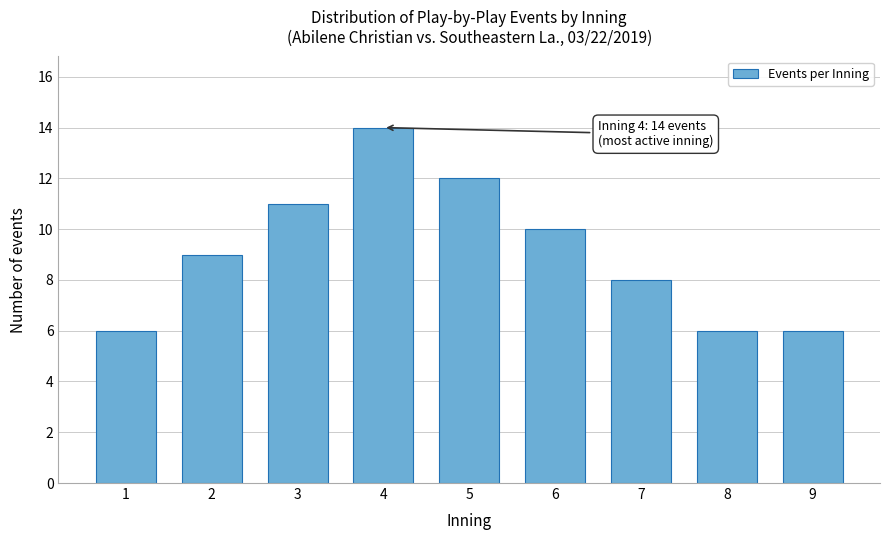

Reading left to right, list all the values displayed in this chart.

1=6	2=9	3=11	4=14	5=12	6=10	7=8	8=6	9=6